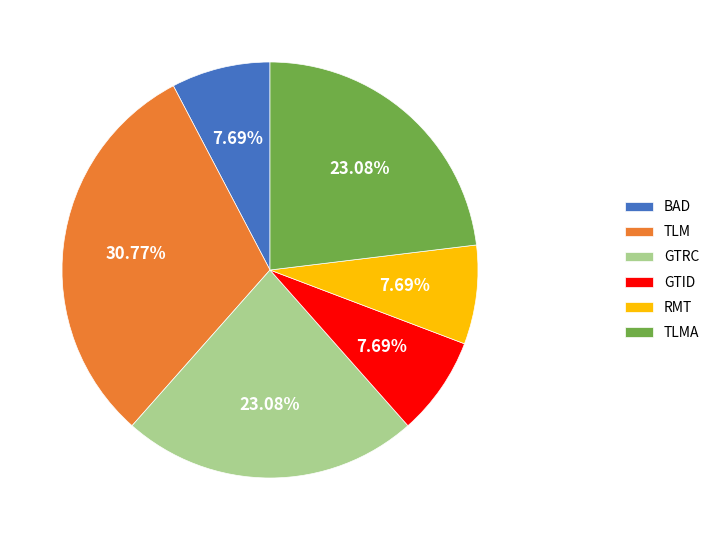

How many slices are in this pie chart?

6